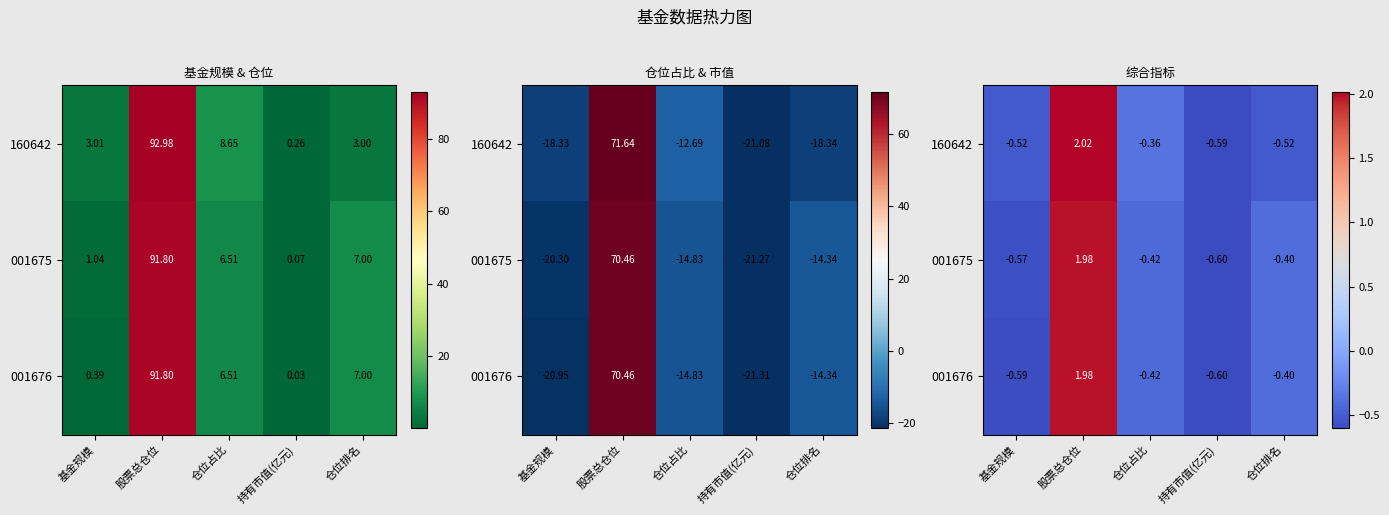

What is the sum of the 001676 values at 仓位占比 and 股票总仓位?

1.6